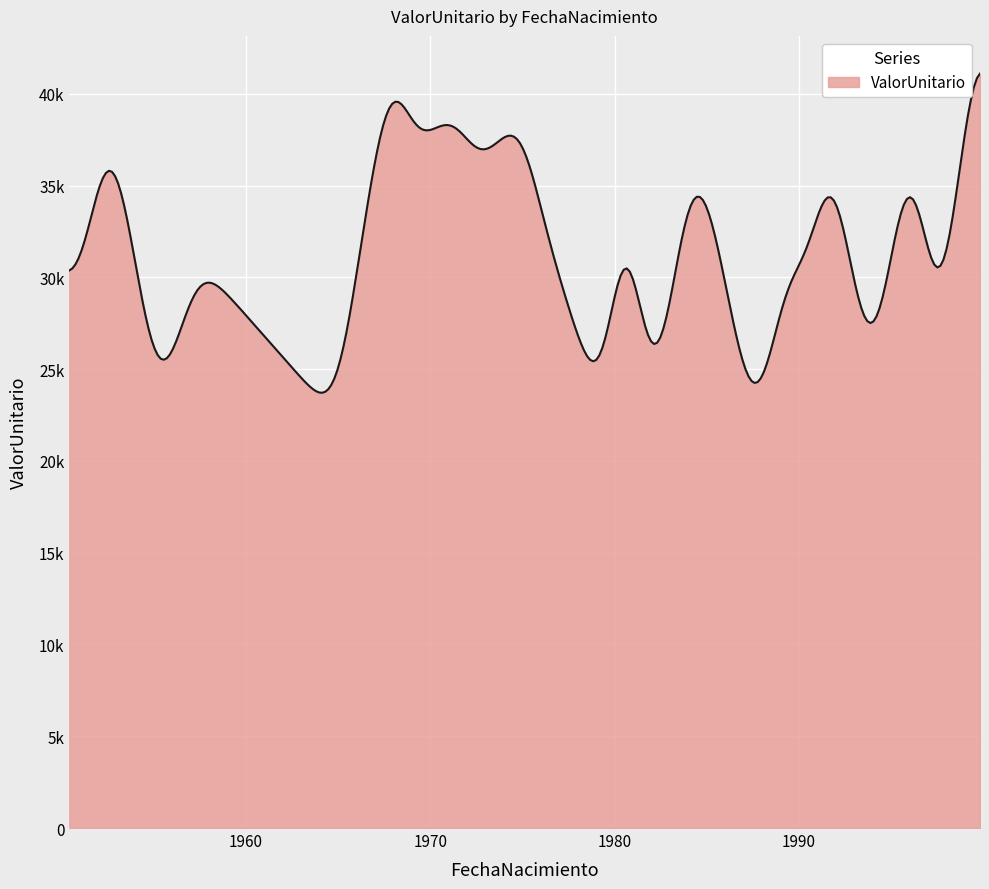

Does the chart have visible grid lines?

Yes